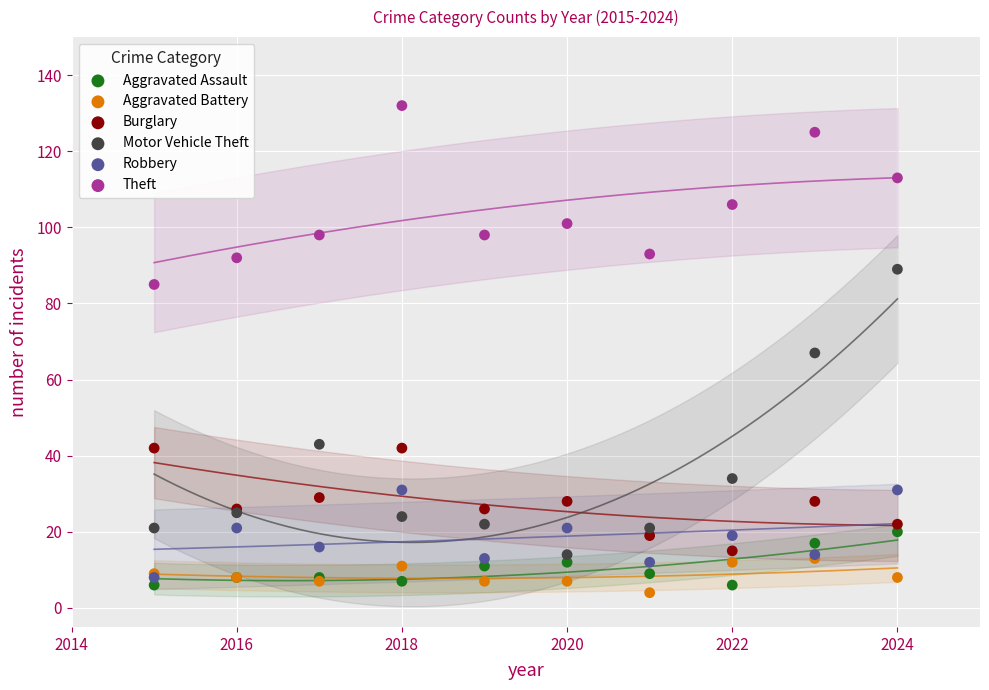

In the Theft series, what Y value is closest to 108?

106